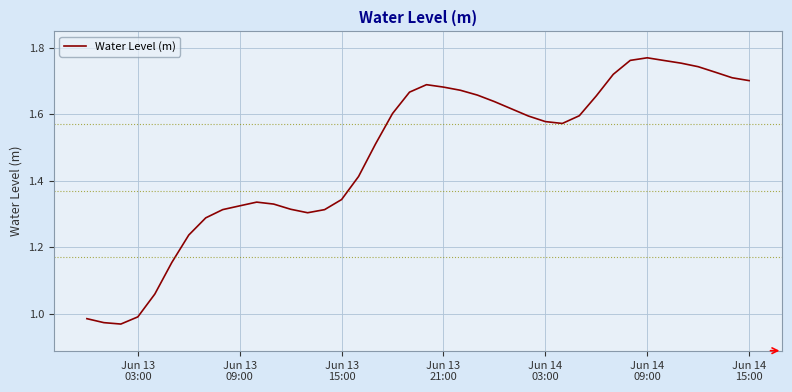

What is the difference between the maximum and minimum values?

0.8